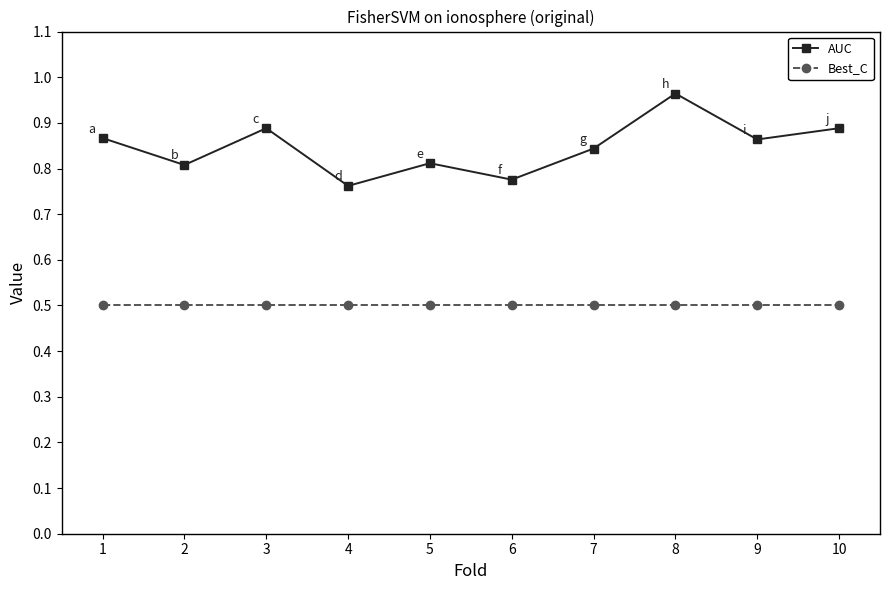

What are all the series names shown in the legend?

AUC, Best_C